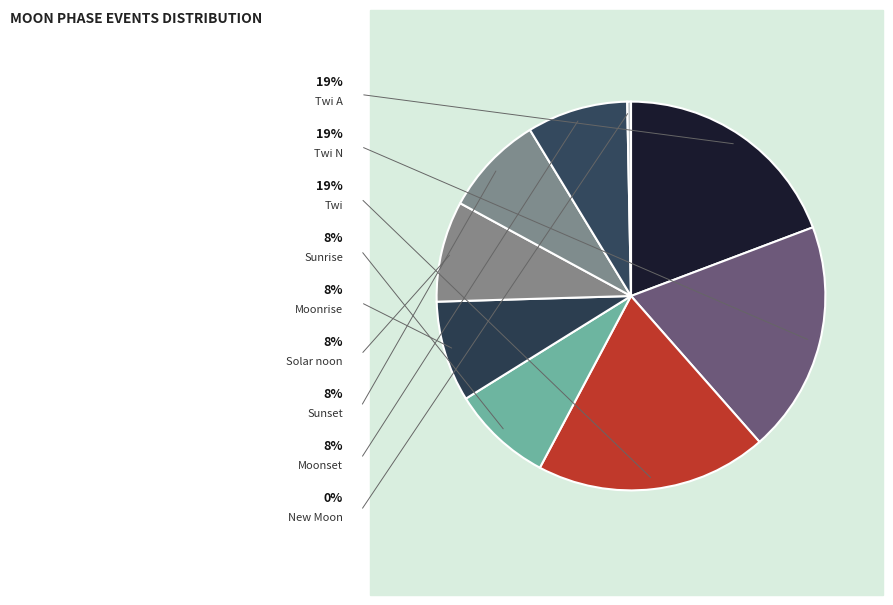

Count the number of slices in the pie.

9